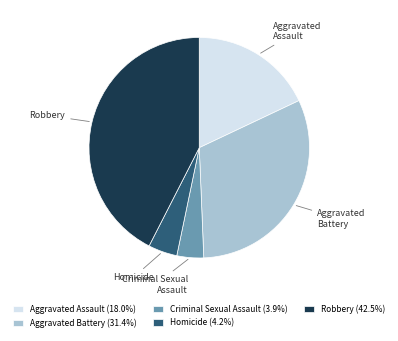

Does any single category account for the majority?

No